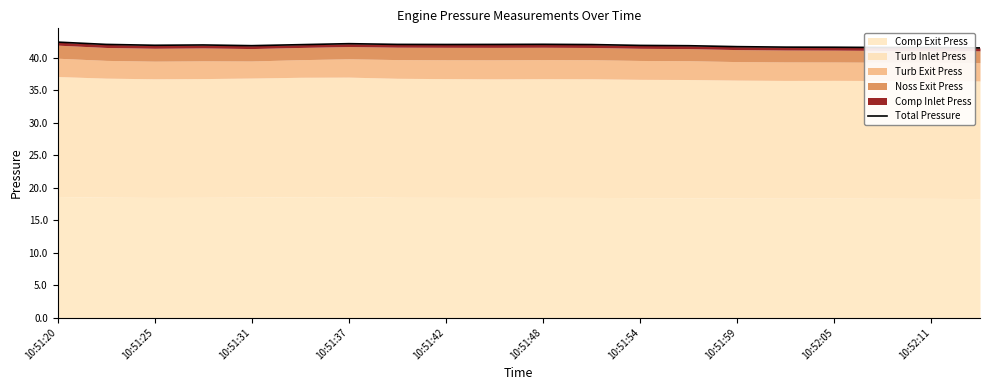

What is the maximum value for Total Pressure?

42.4